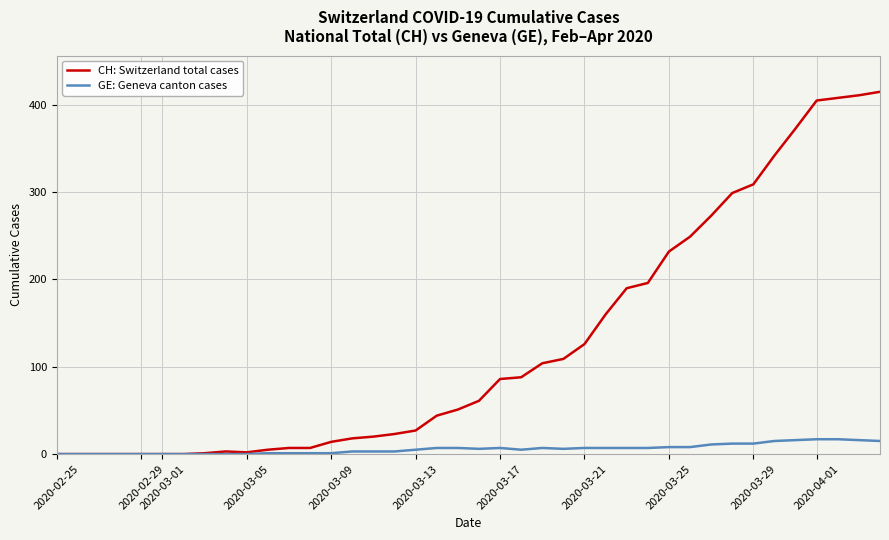

What is the maximum value for CH: Switzerland total cases?

415